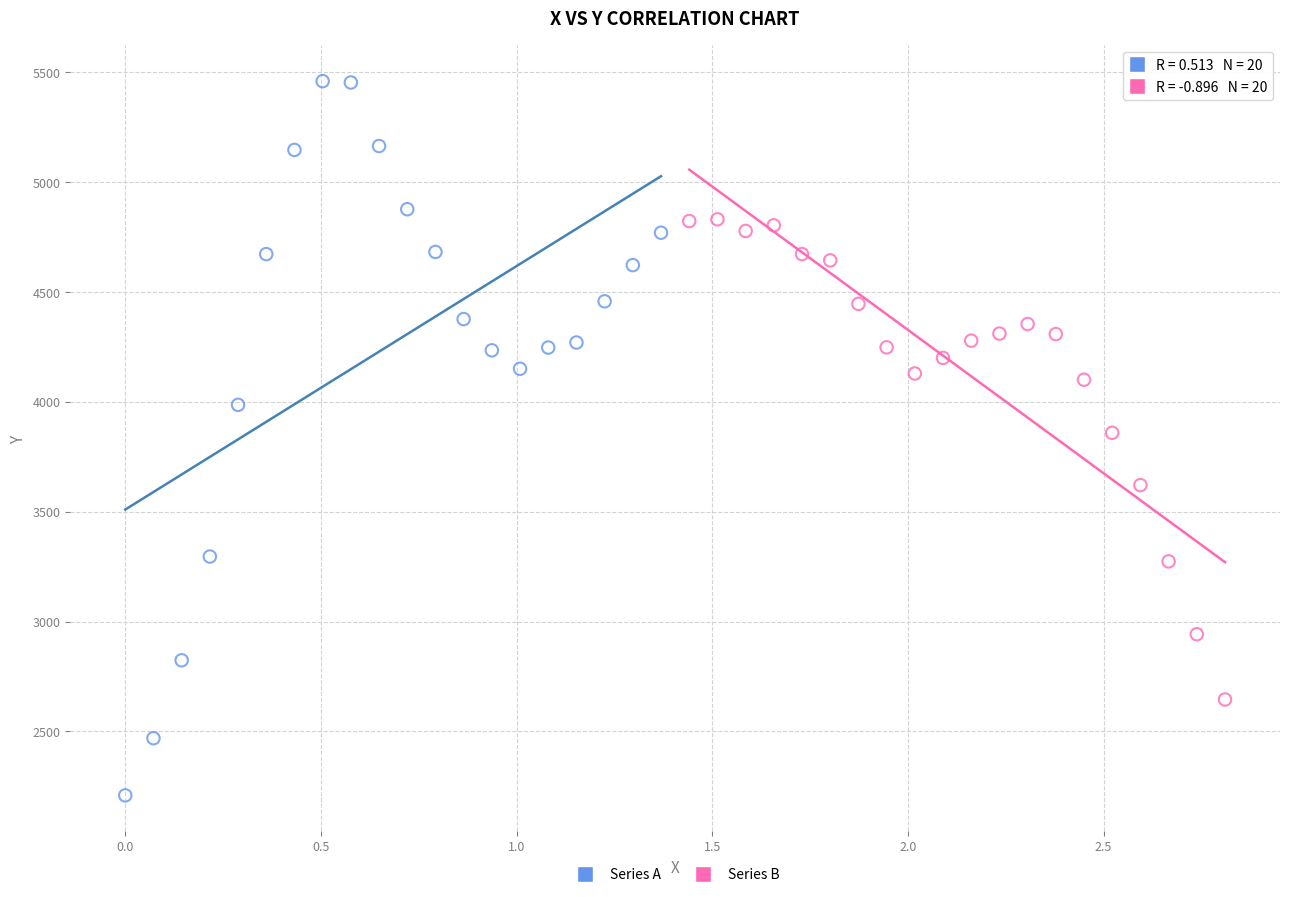

Which series has the largest Y range (max minus min)?

Series A